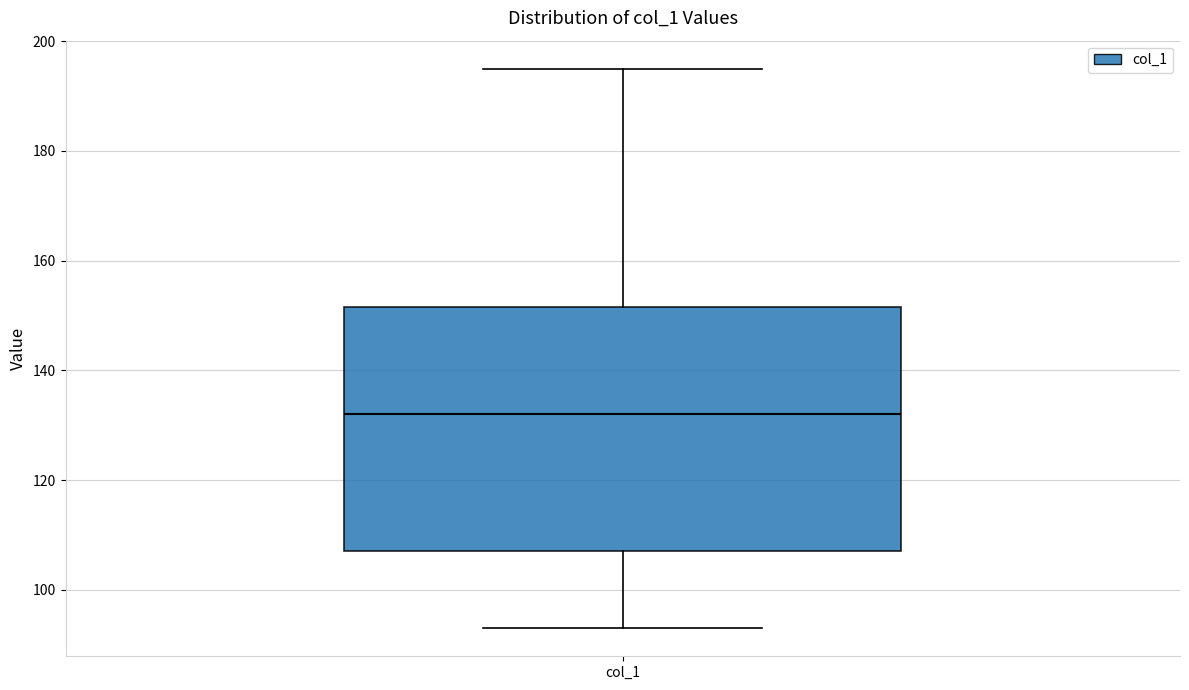

Where is the upper edge of the box for col_1 on the y-axis? The values are not printed on the chart, so give them approximately, as read against the axis.

152